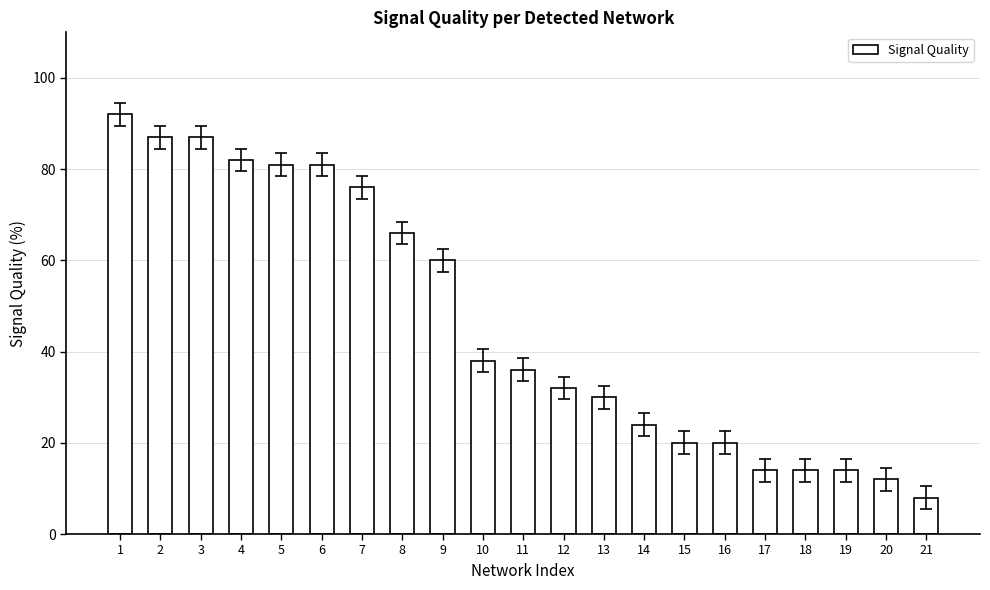

What is the change in value from 8 to 21?

-58